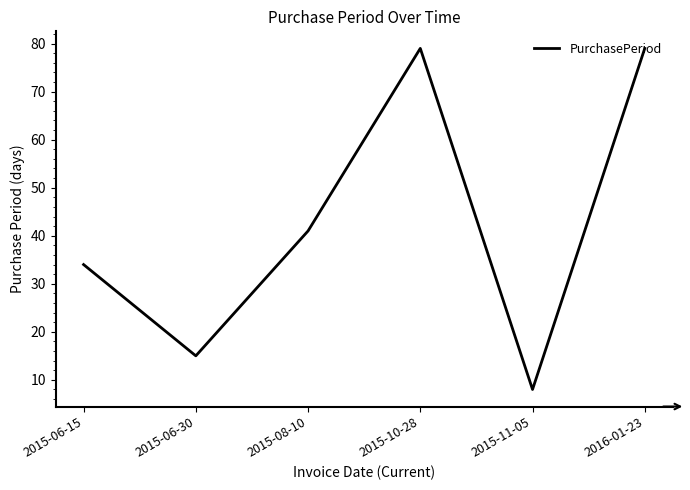

What position from the right is 2015-11-05?

2